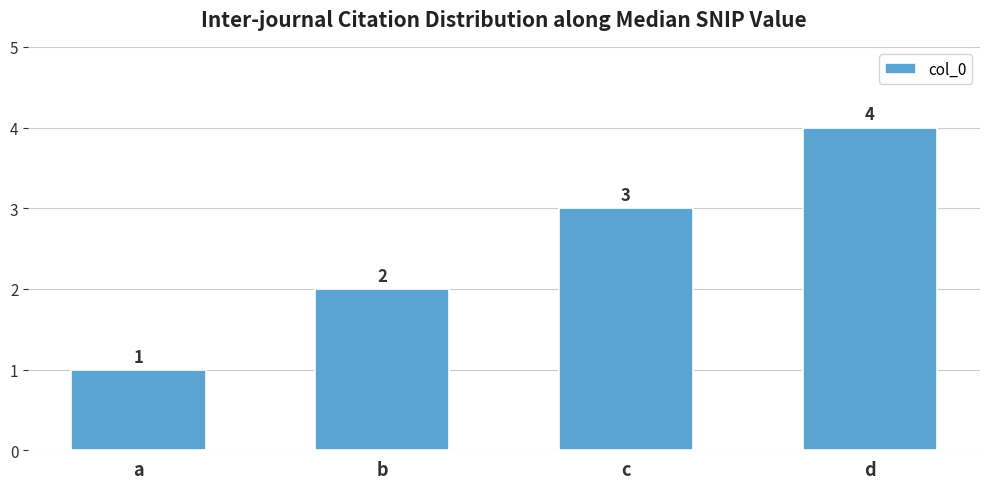

How many values are between 2 and 4?

3